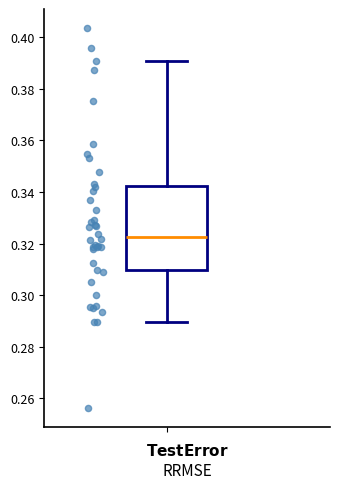

Read this box plot against the y-axis: the position of the median line, the range covered by the box, and the ends of both whiskers. The values are not printed on the chart, so give them approximately, as read against the axis.

median 0.322, box 0.310 to 0.342, whiskers 0.290 to 0.390